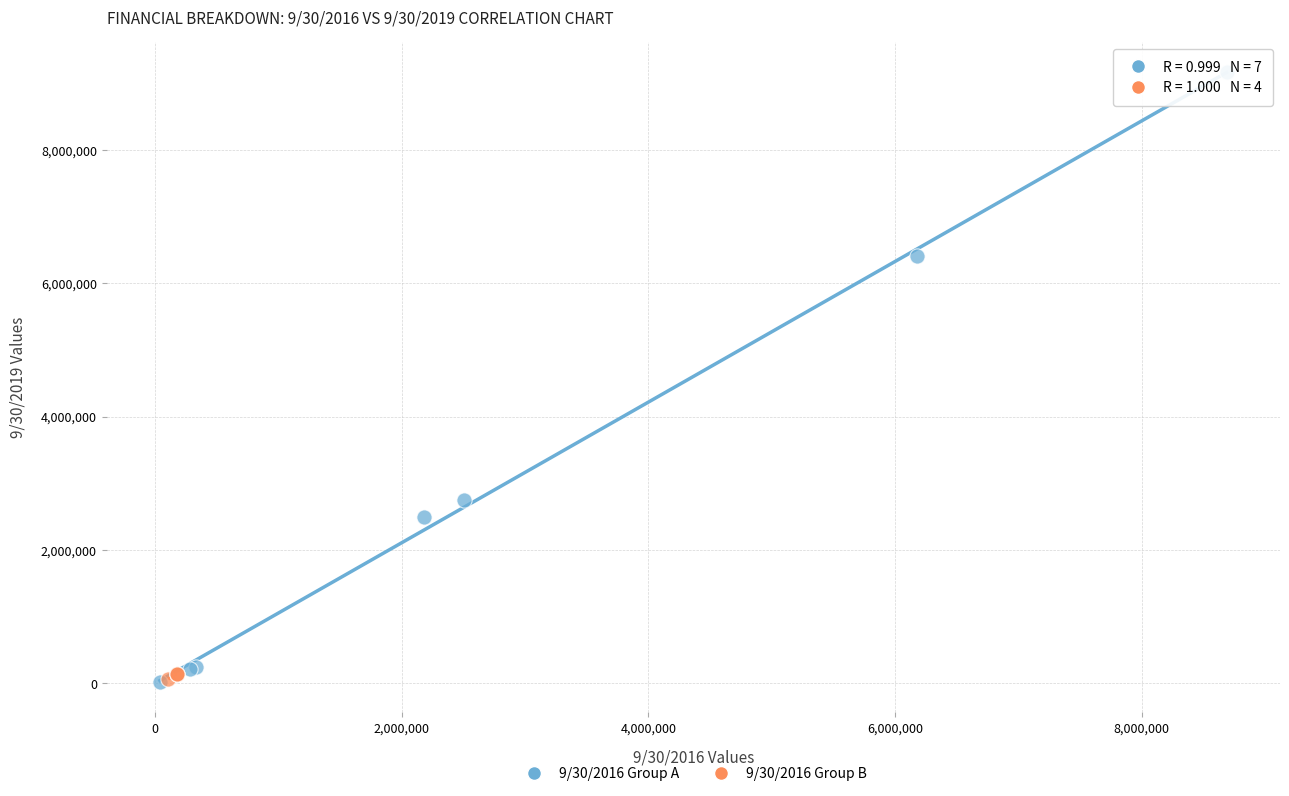

Which series reaches the maximum Y coordinate?

9/30/2016 Group A